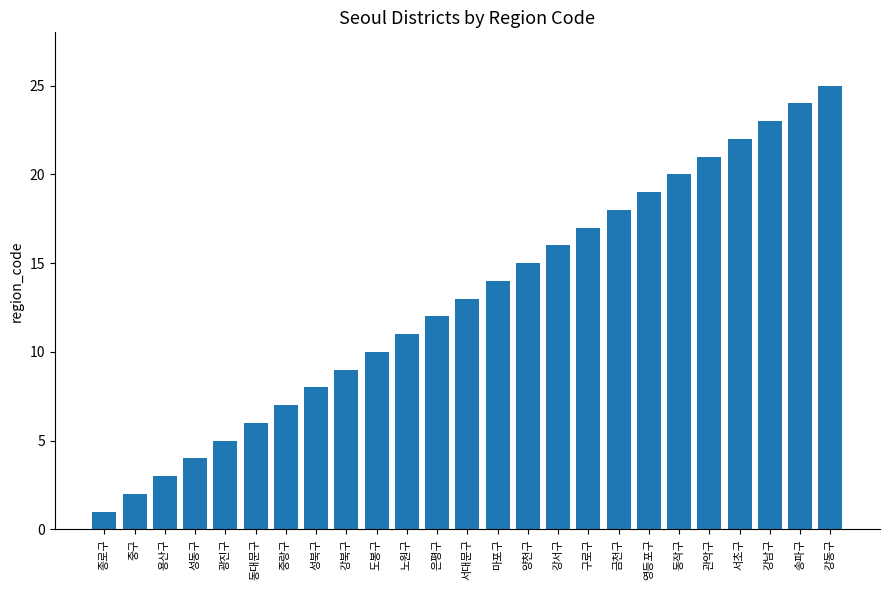

Are the bars grouped side by side (vs. stacked)?

No